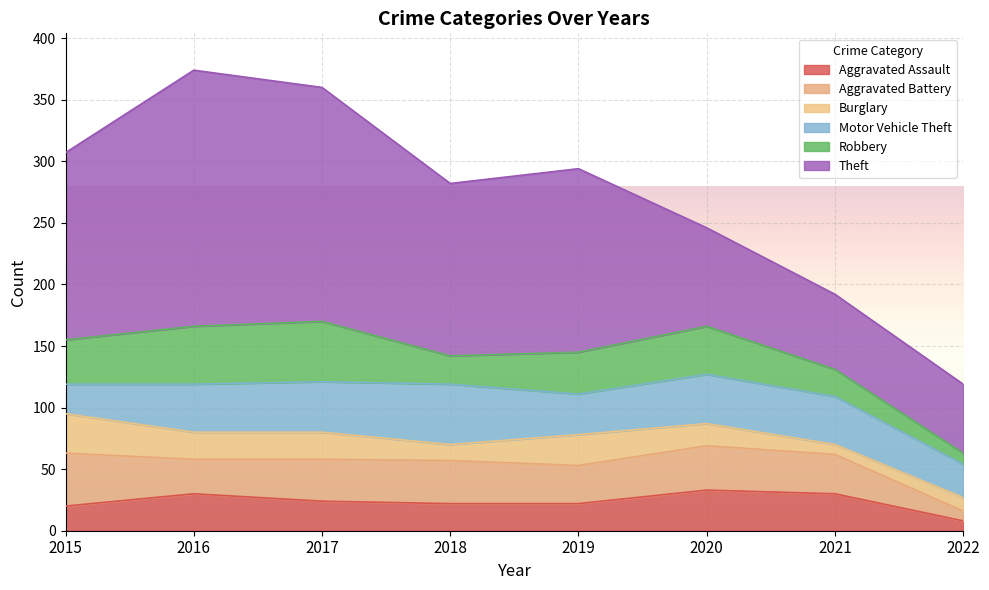

What is the difference between the maximum and minimum values in the Robbery series?

40